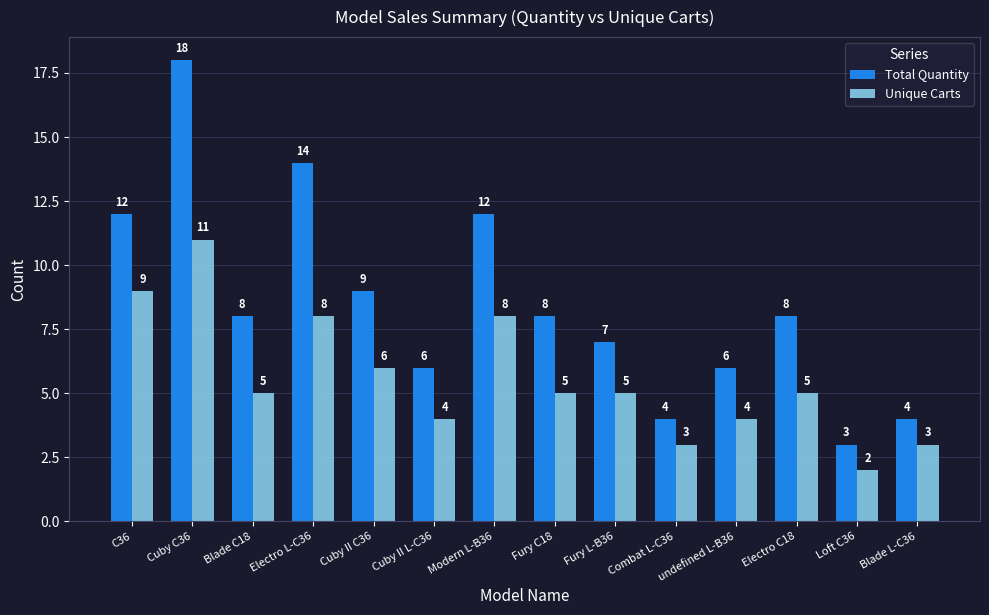

Read the Unique Carts value at undefined L-B36.

4